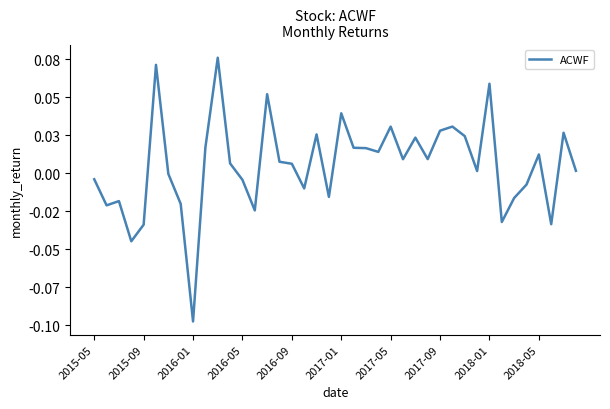

Is this an area chart (filled region under the line)?

No